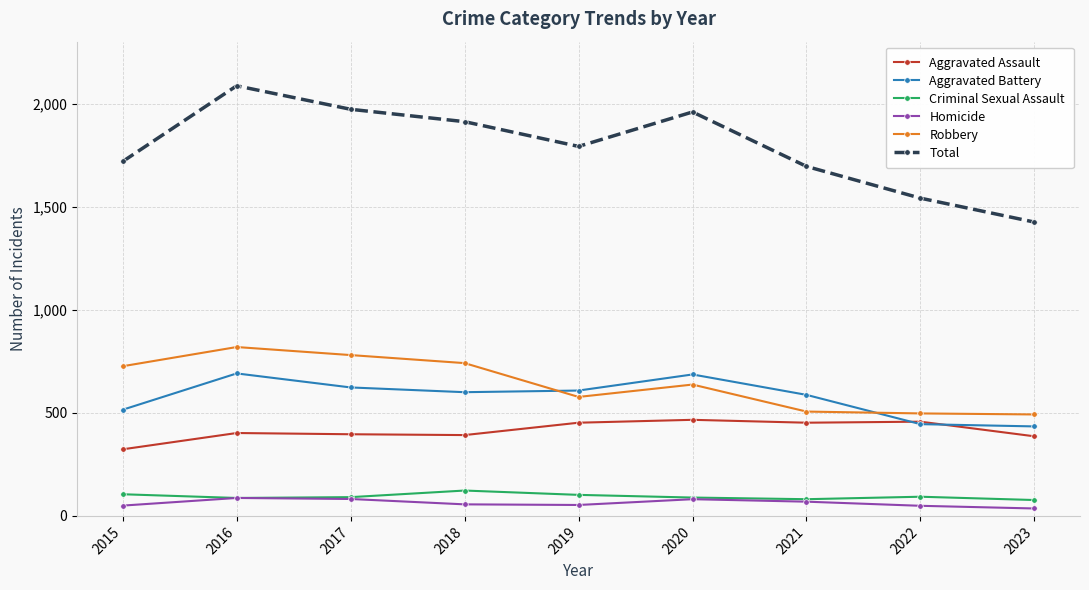

Which series has the widest spread of values?

Total